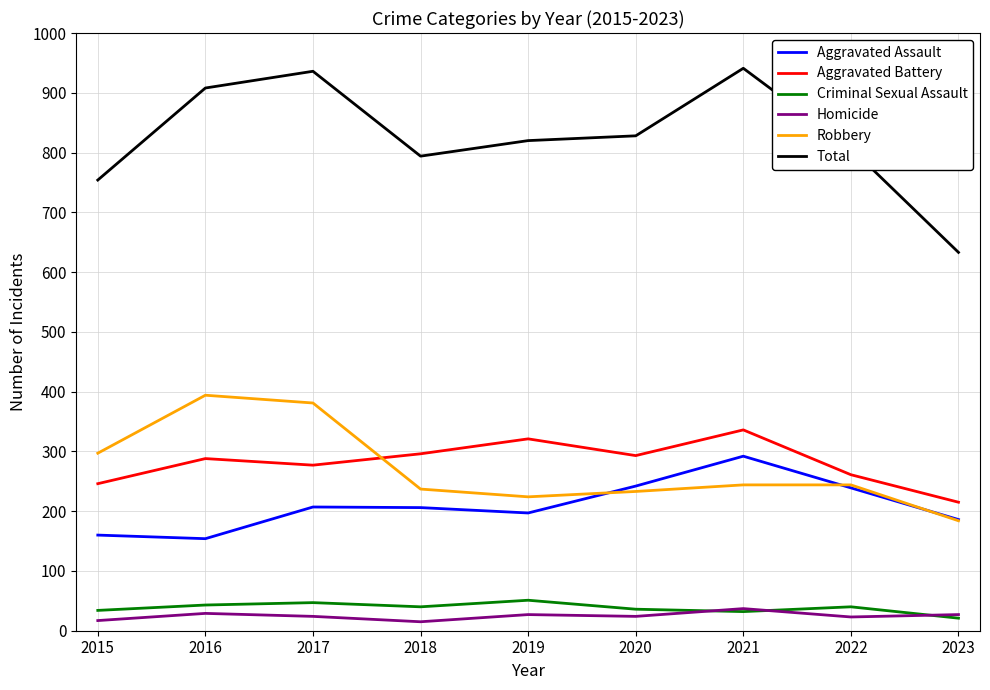

What is the difference between the highest and lowest values at 2023?

612